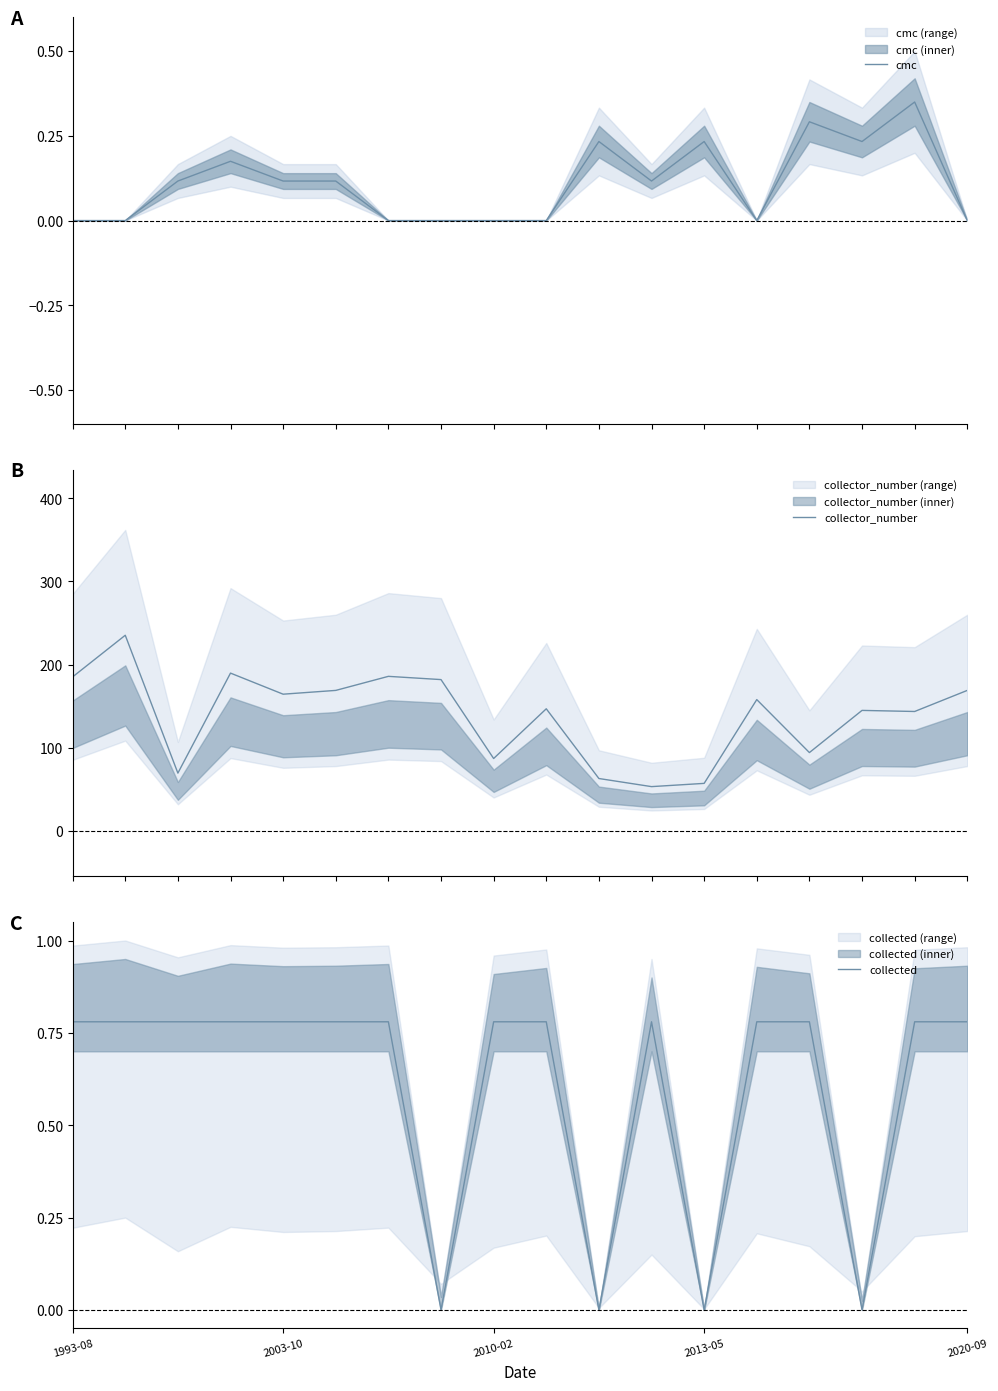

What is the highest value of the collector_number series?

235.3